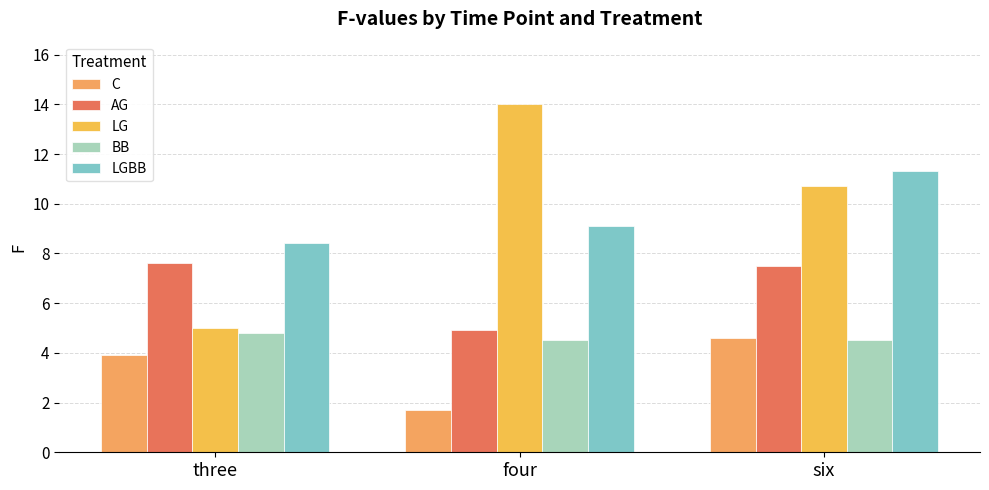

List the labels in order of LG value, largest first.

four, six, three